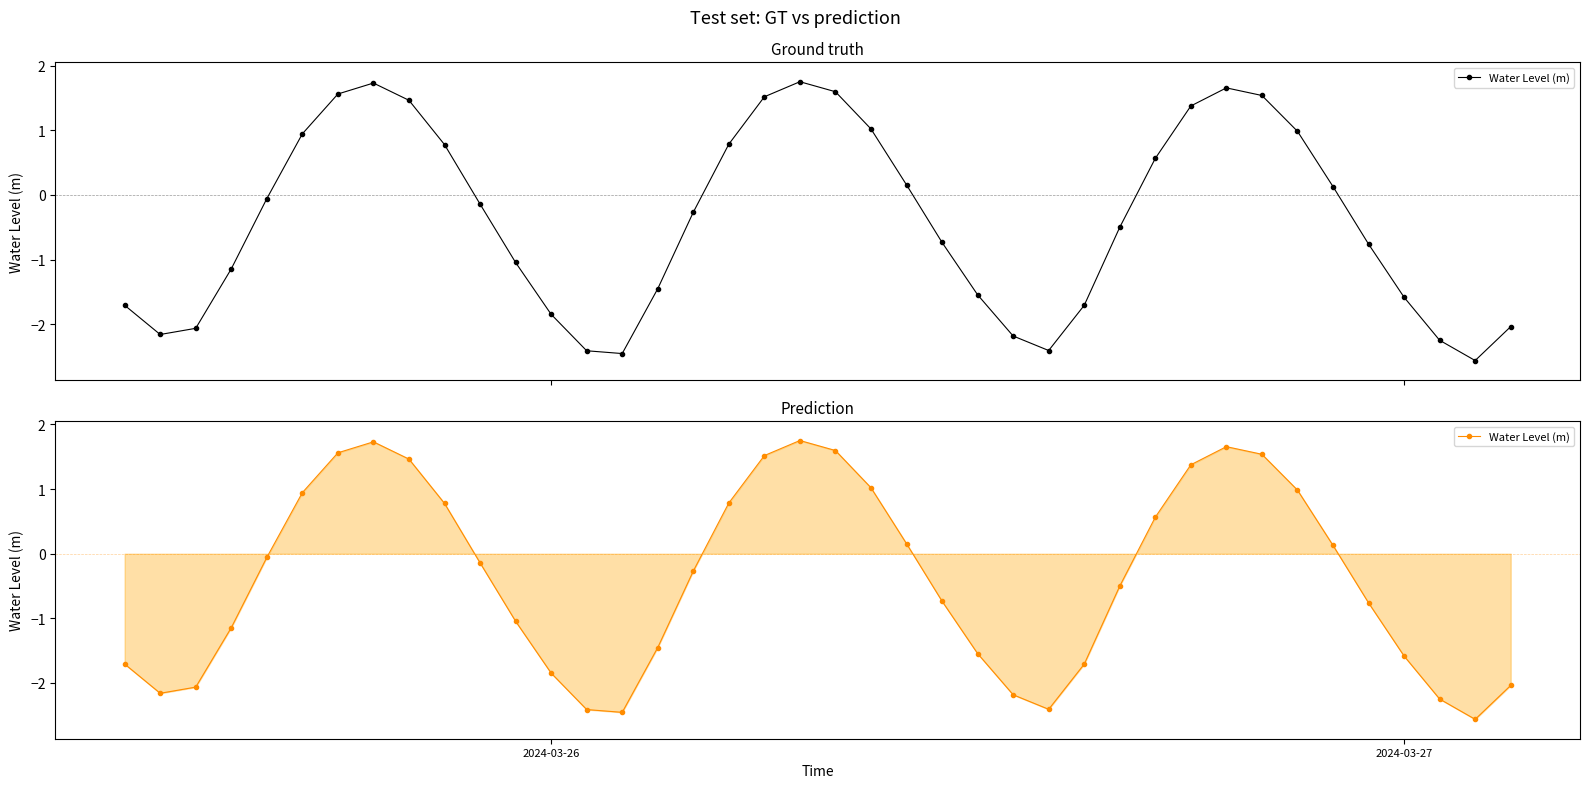

How many lines are shown in the chart?

1